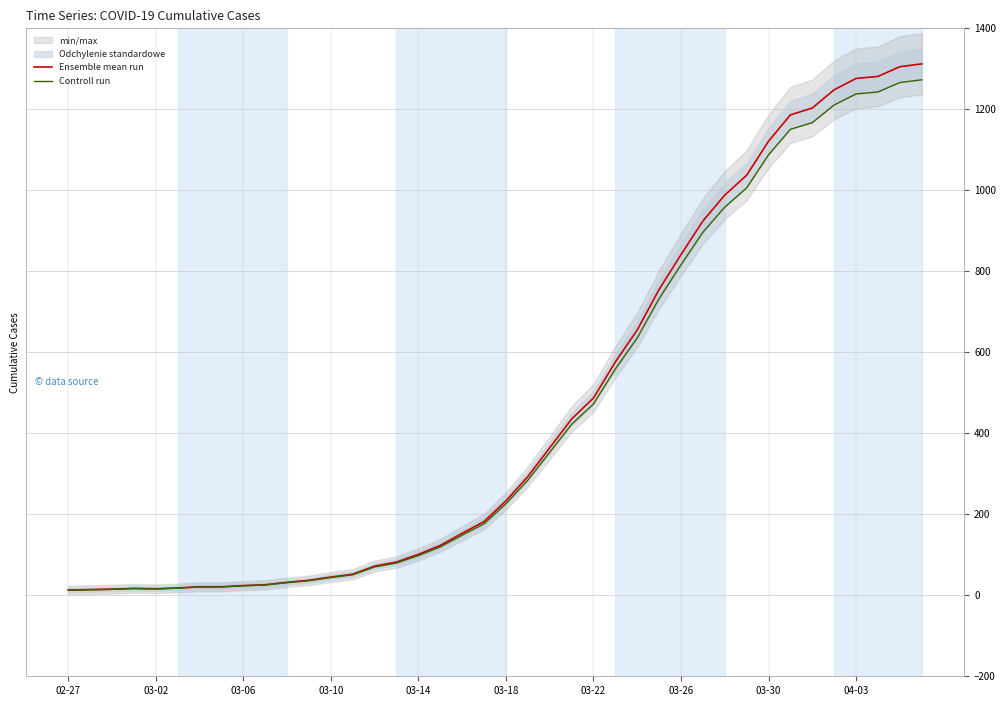

What is the difference between the Controll run values at 03-10 and 03-22?

428.7